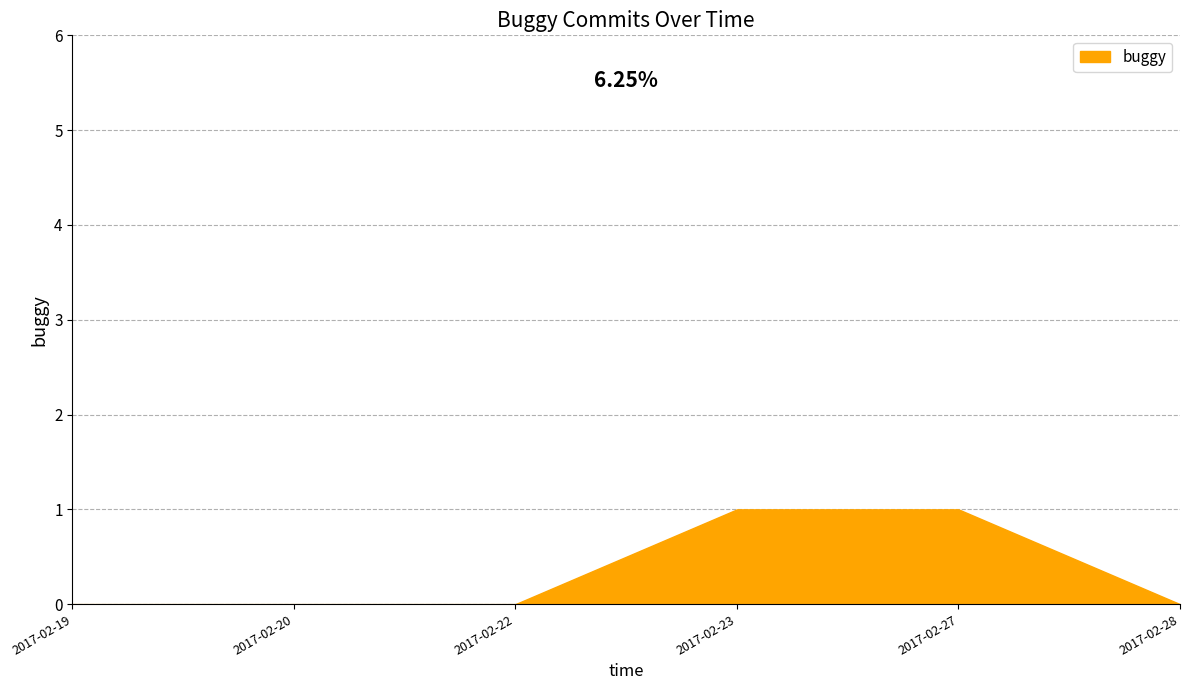

The chart shows a value of -1 at 2017-02-19. True or false?

False